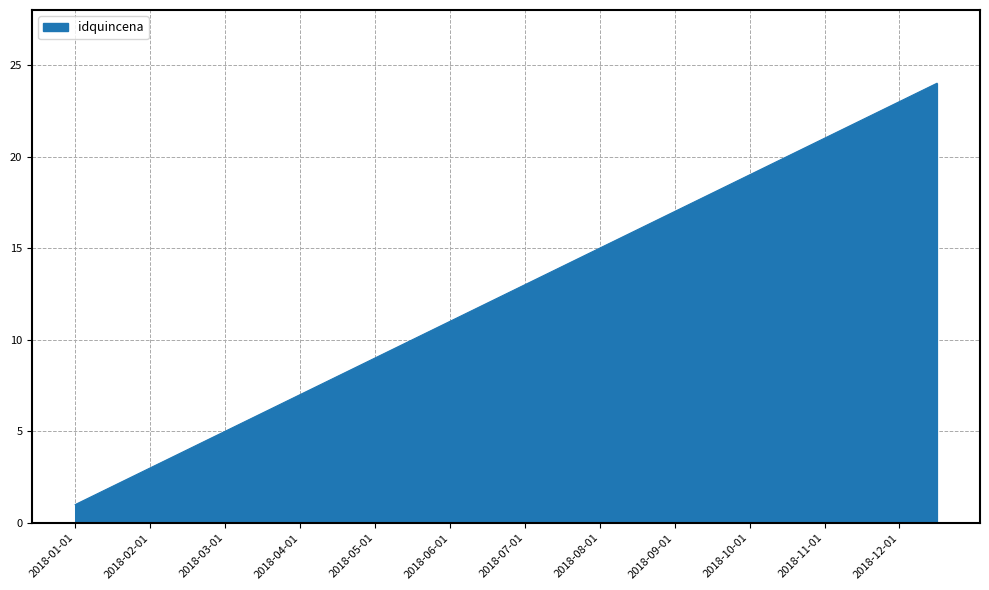

What is the difference between the maximum and minimum values?

23